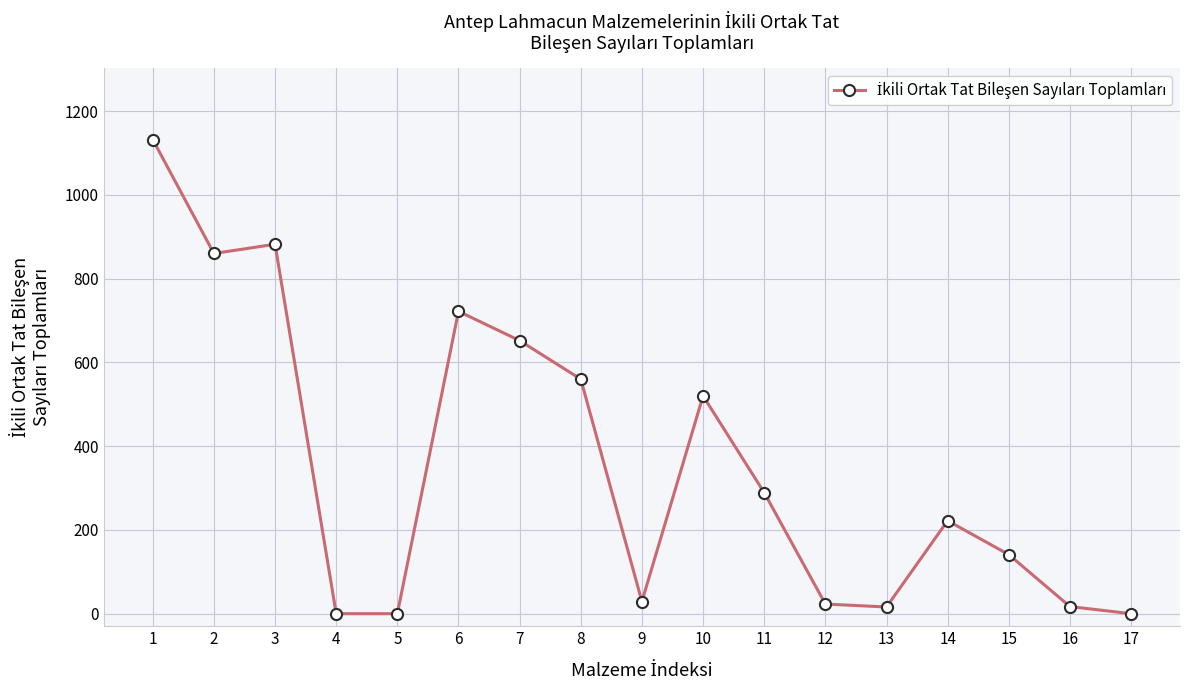

True or false: the data has more than 1 interior local peaks.

True